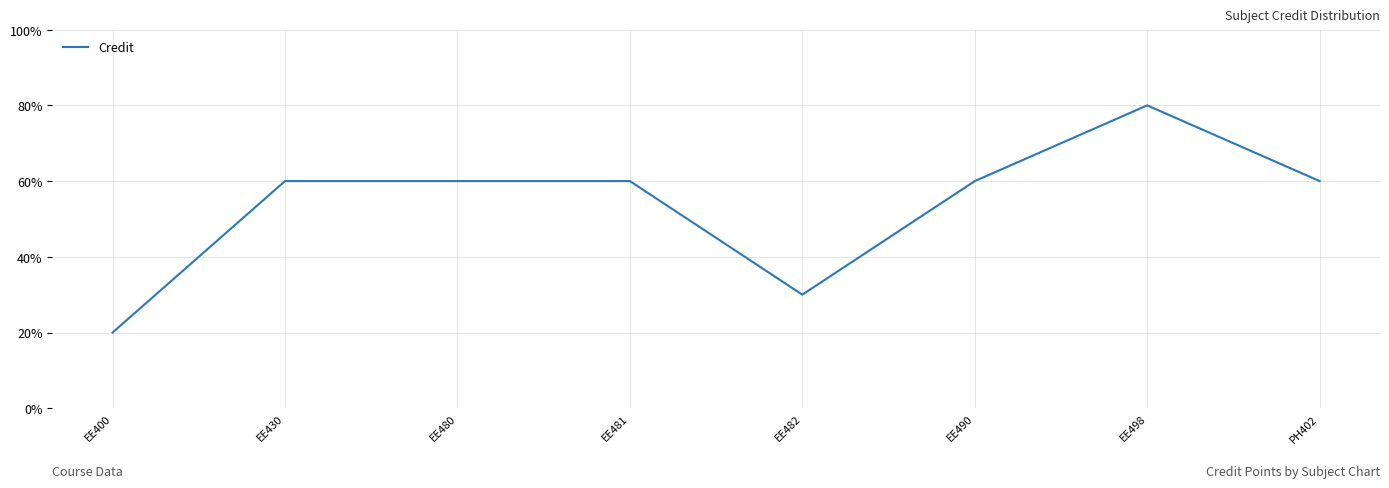

At which category does the chart reach its peak across all series?

EE498